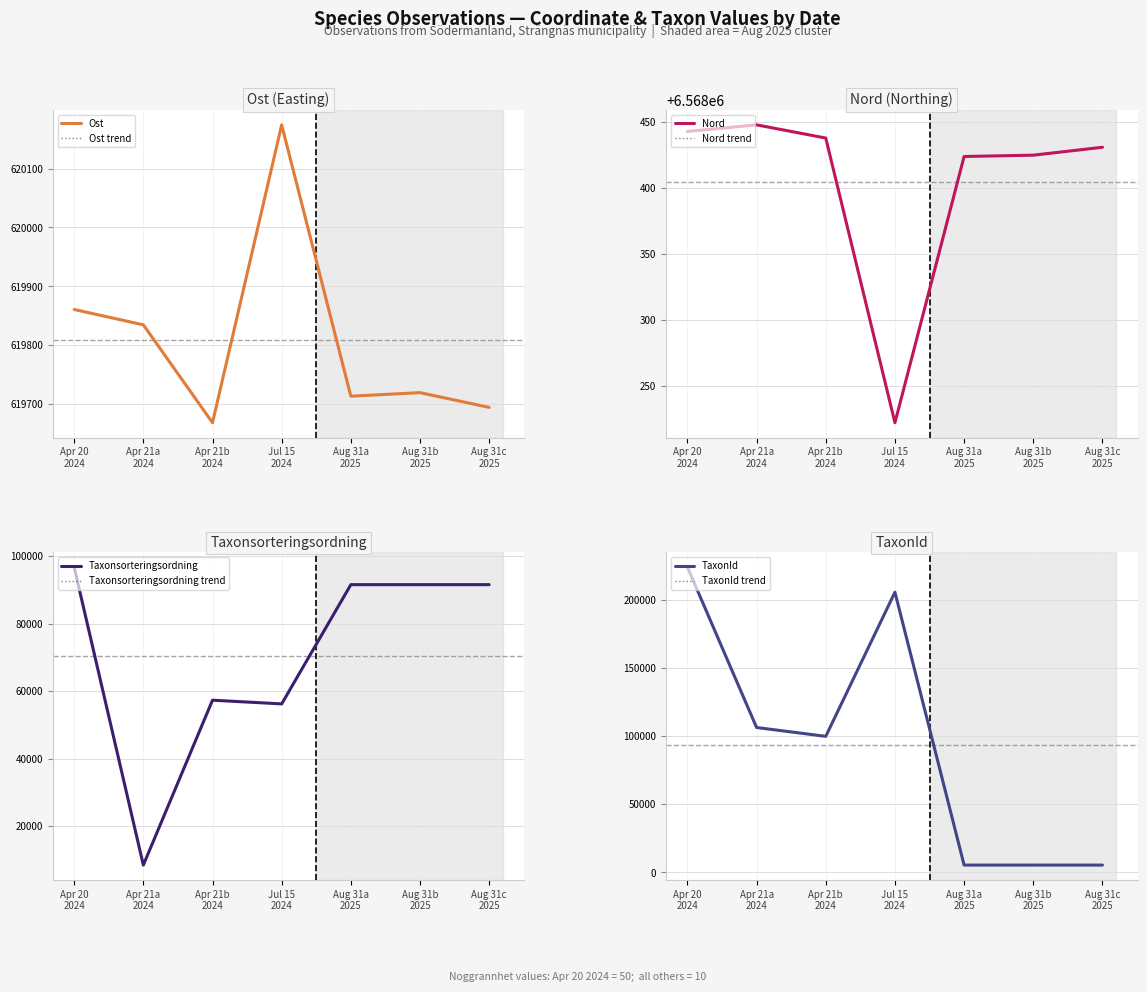

Reading left to right, list all the values displayed in this chart.

Ost: 619861	619835	619669	620174	619714	619720	619695
Nord: 6568443	6568448	6568438	6568222	6568424	6568425	6568431
Taxonsorteringsordning: 96697	8414	57281	56186	91524	91524	91524
TaxonId: 224364	106545	100049	205998	5442	5442	5442